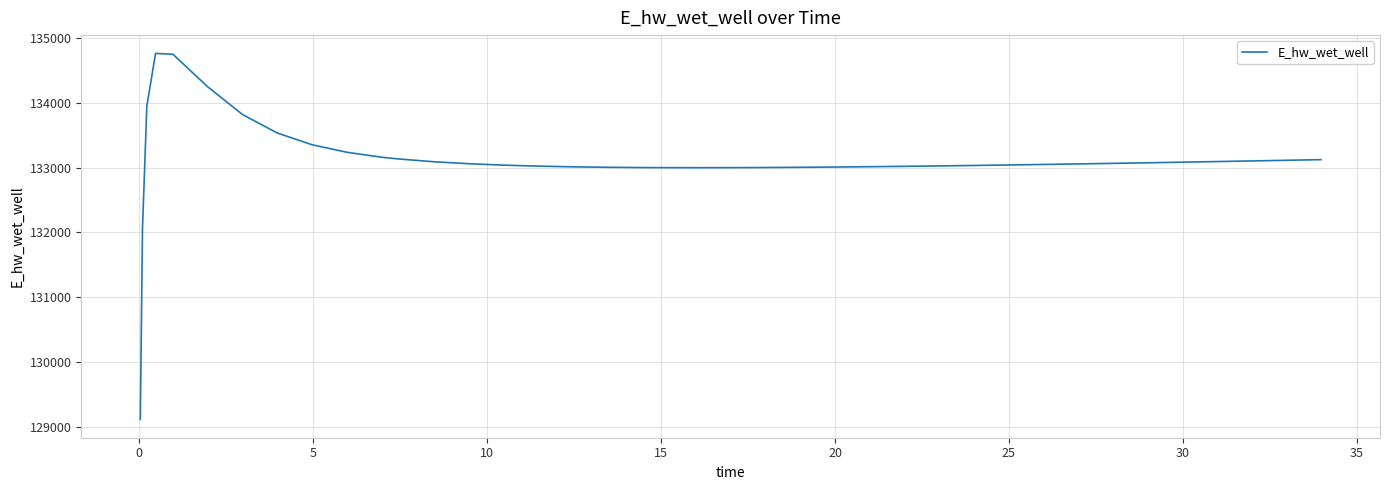

What is the smallest value displayed?

129119.2